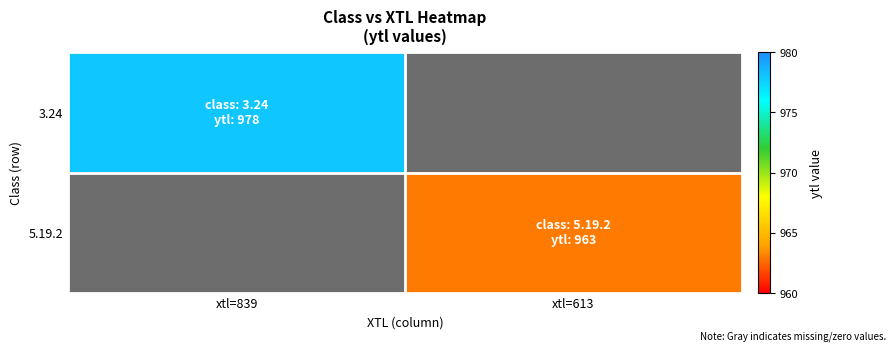

Which category has the lowest value across all series?

xtl=613